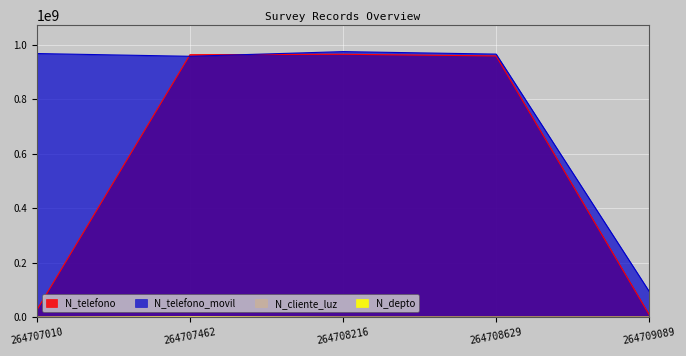

Where is N_telefono nearest to the value 487119406?

264707010